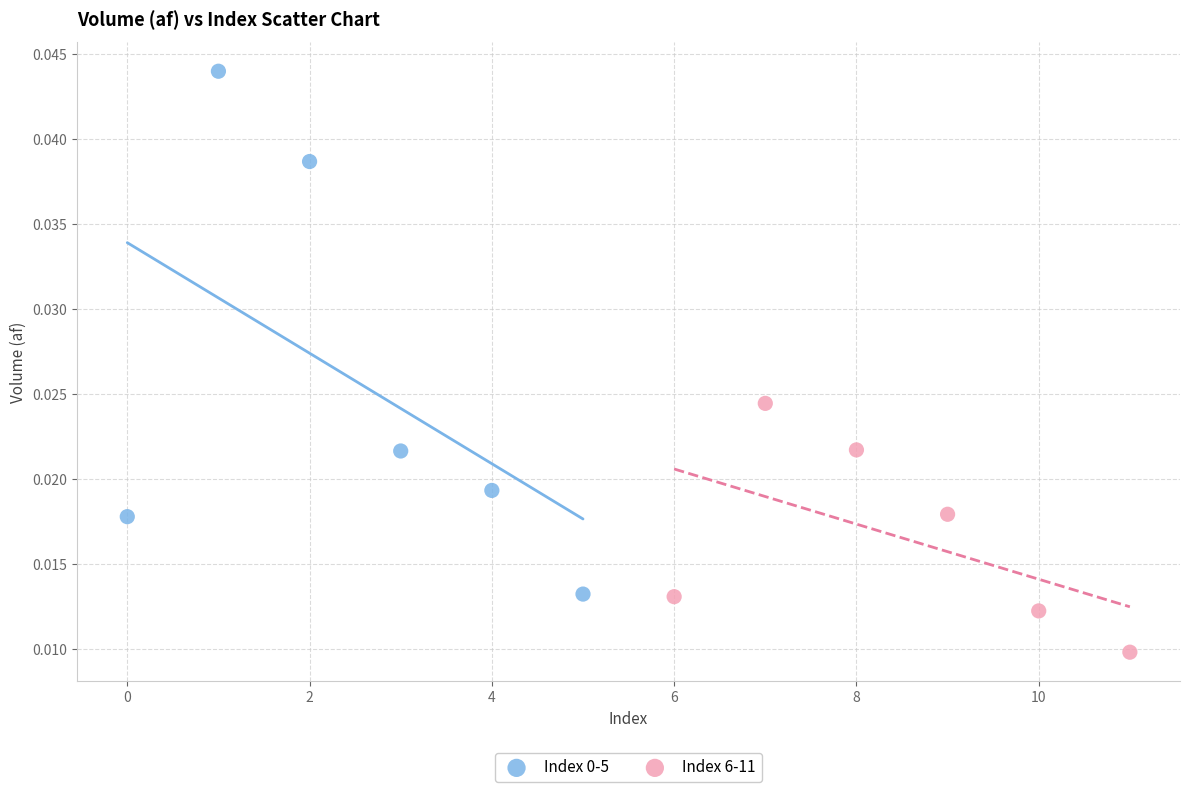

Which series reaches the minimum Y coordinate?

Index 6-11